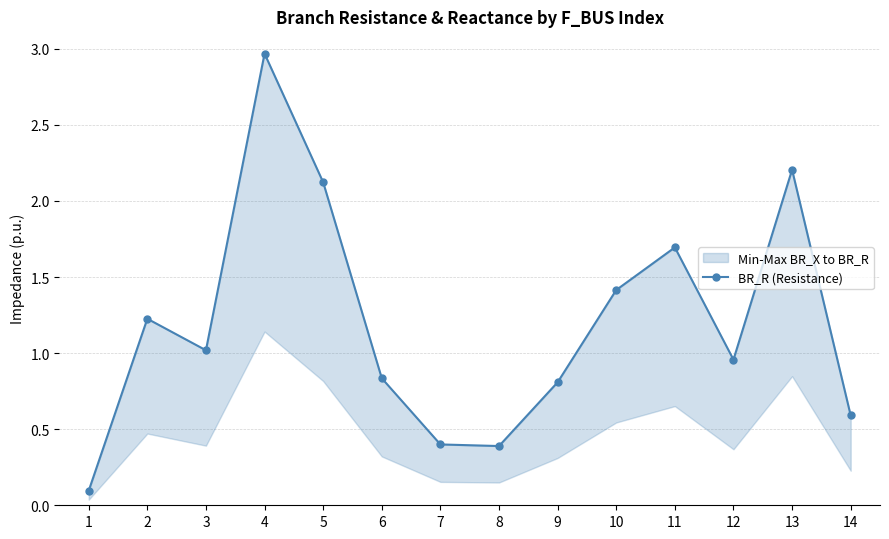

List the labels in order of value, largest first.

4, 13, 5, 11, 10, 2, 3, 12, 6, 9, 14, 7, 8, 1